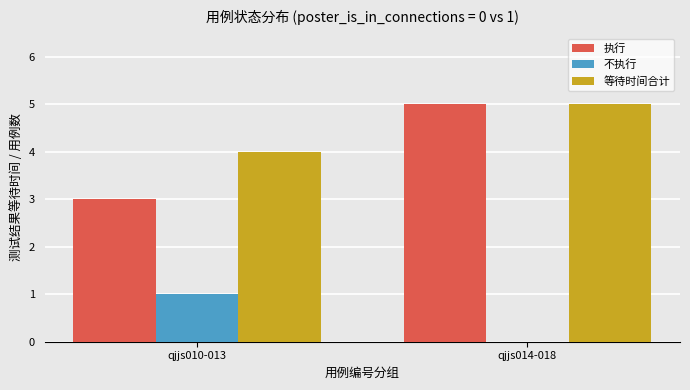

At which category does the chart reach its peak across all series?

qjjs014-018